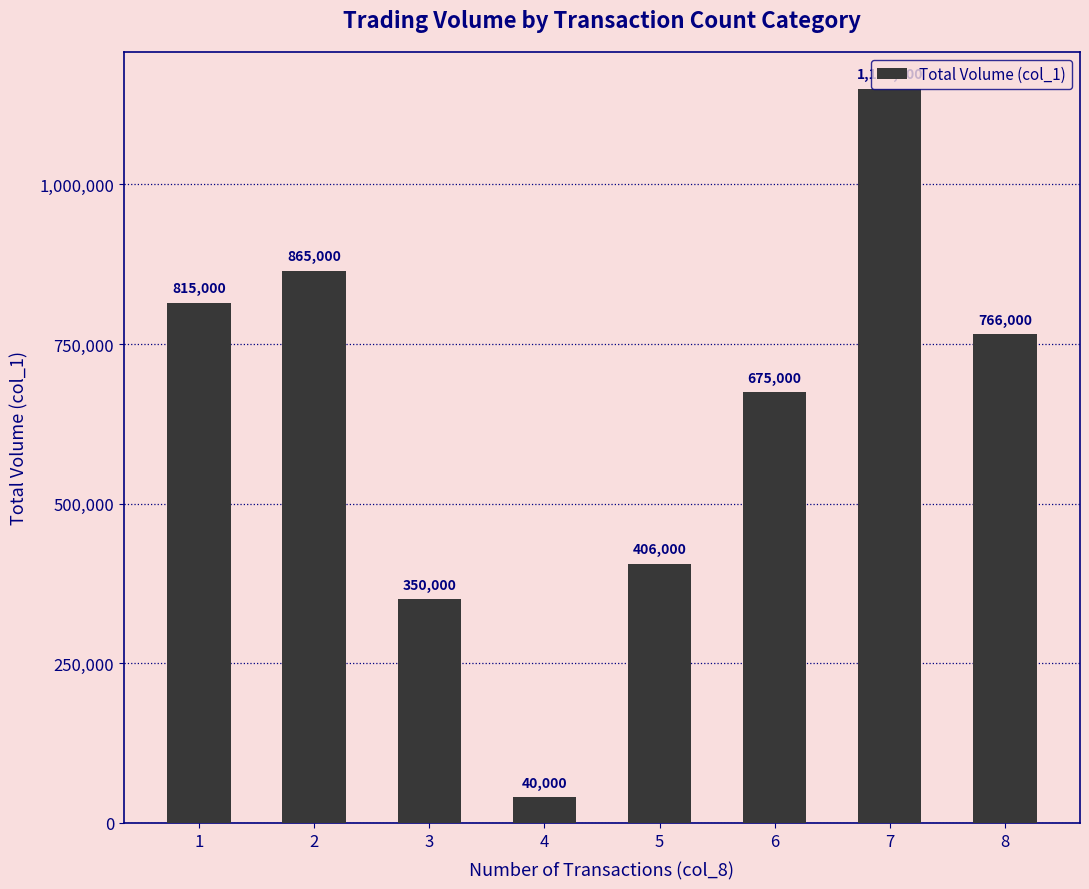

The value at 3 is 350000. True or false?

True